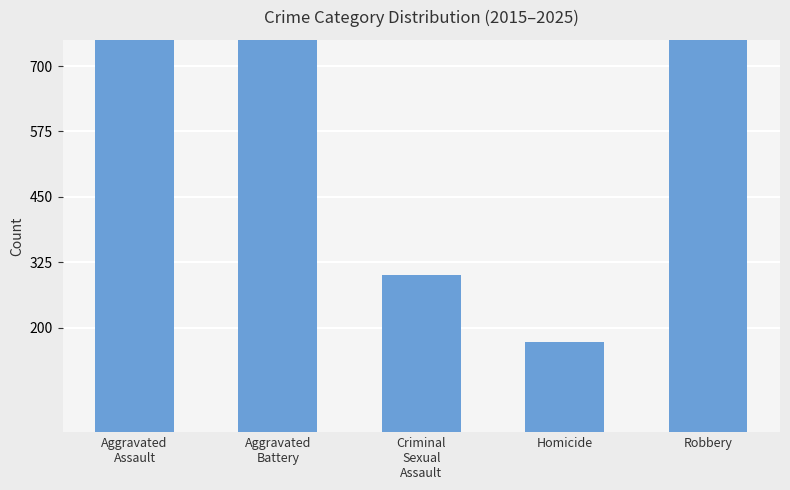

How many data points does each series have?

5